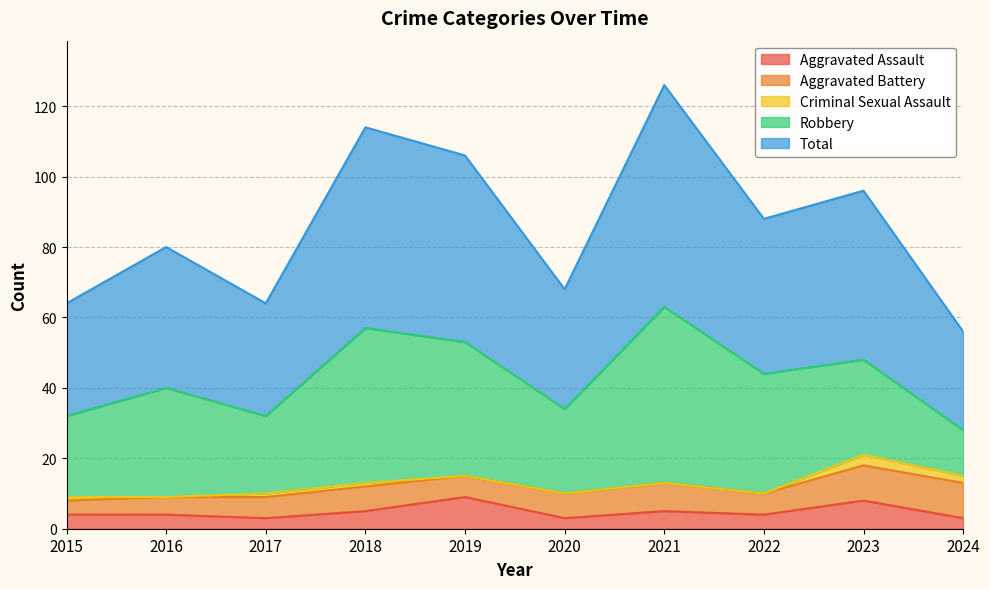

What is the value of the Criminal Sexual Assault point at the 3rd from the left?

1